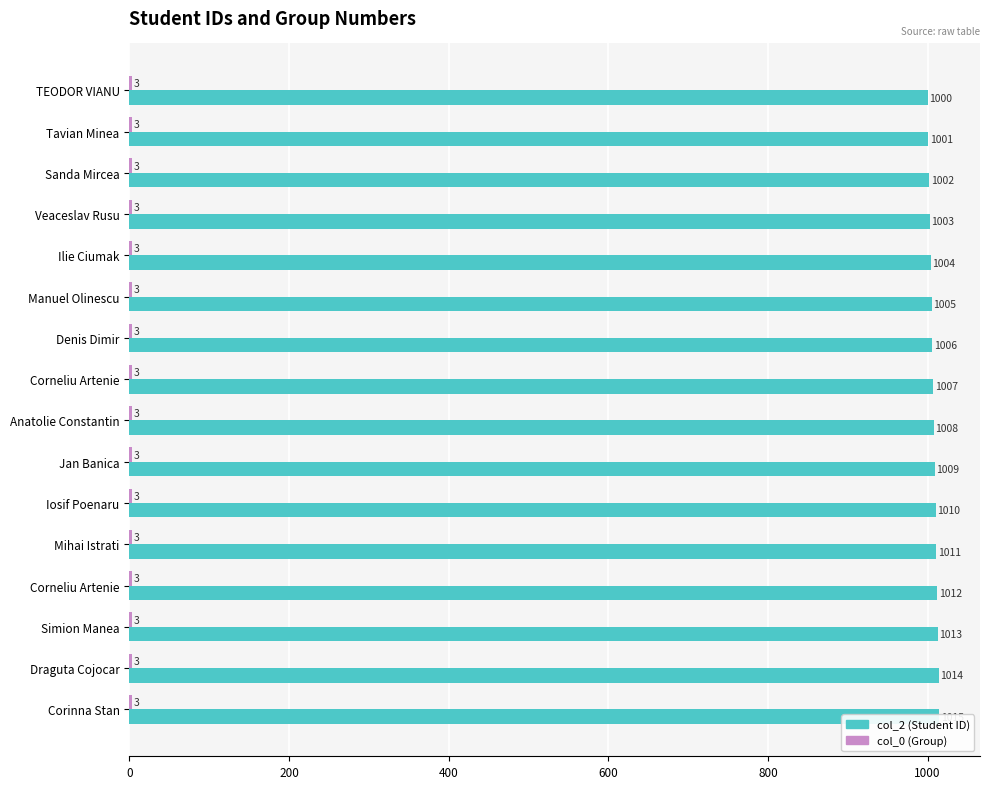

List the series in order of their overall mean, lowest first.

col_0, col_2